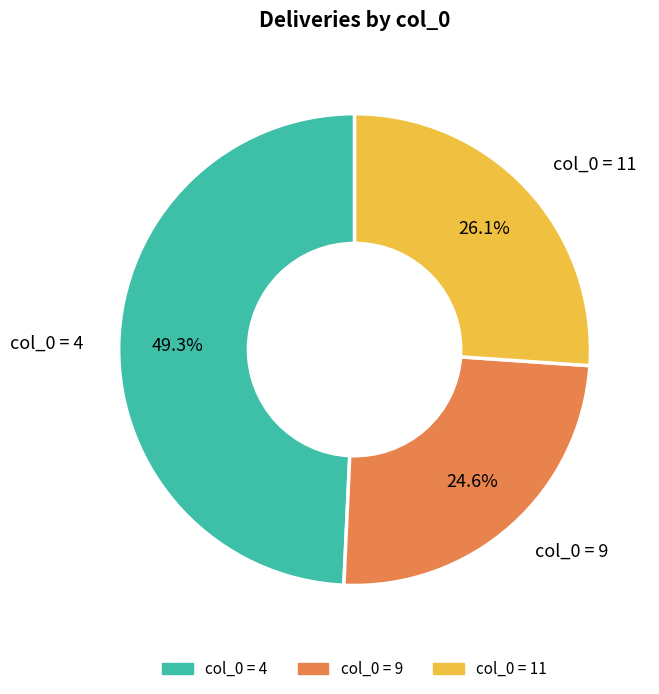

Which has a higher value, col_0 = 11 or col_0 = 9?

col_0 = 11